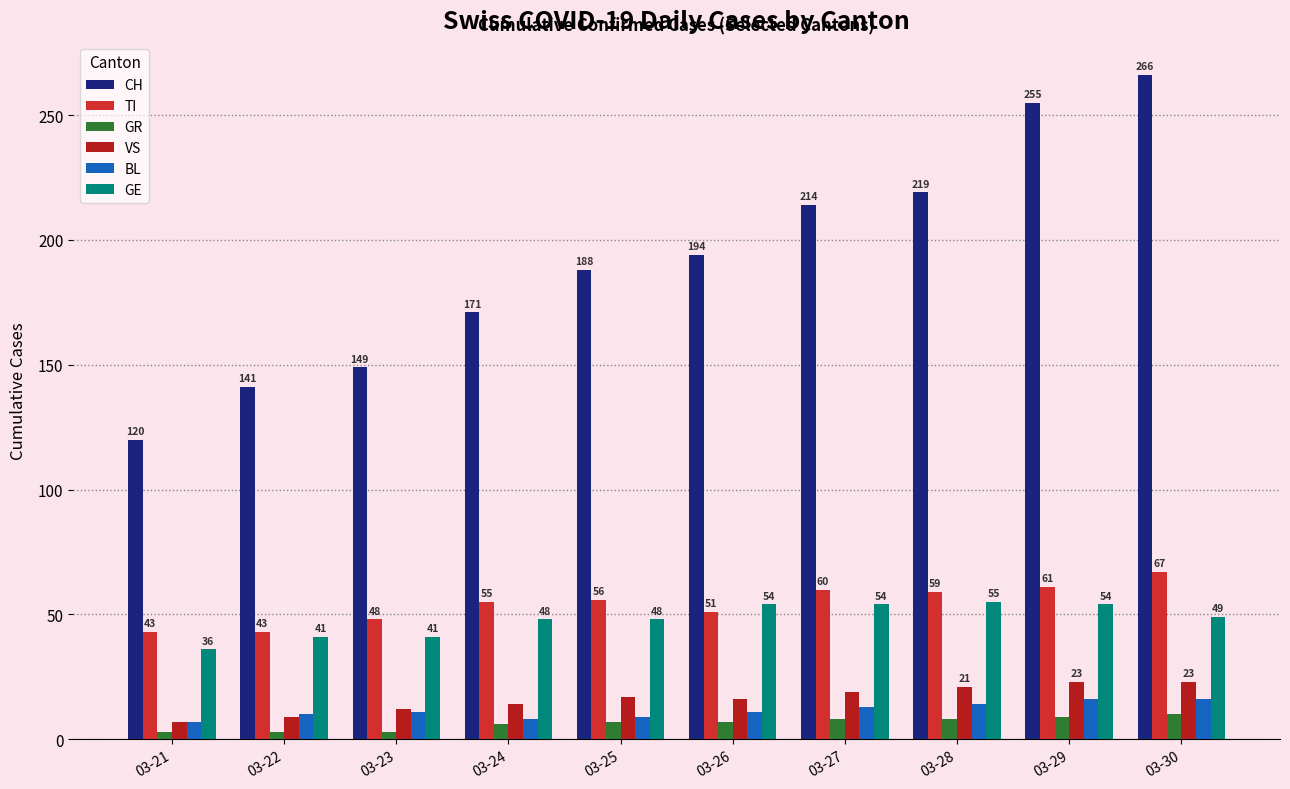

Rank the series by their maximum value, from highest to lowest.

CH, TI, GE, VS, BL, GR